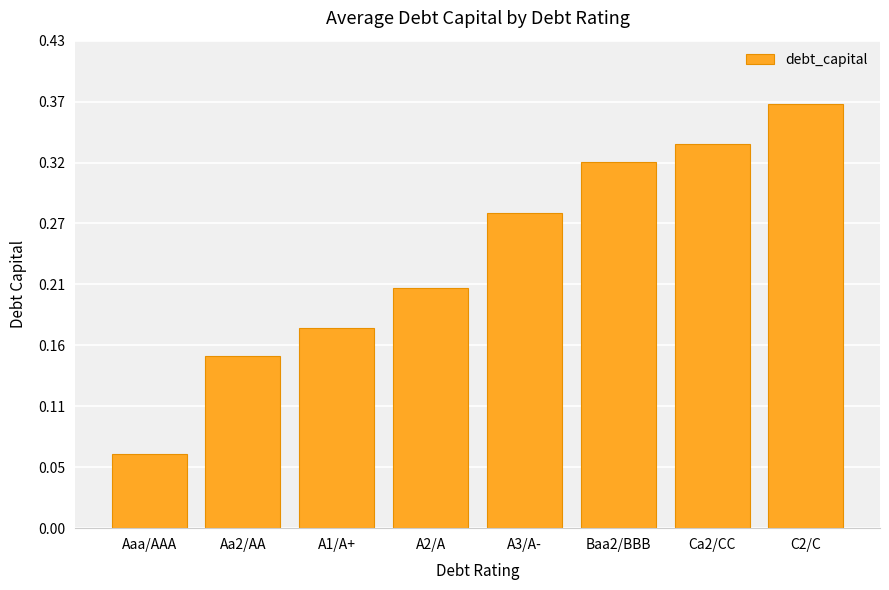

Are the bars horizontal?

No